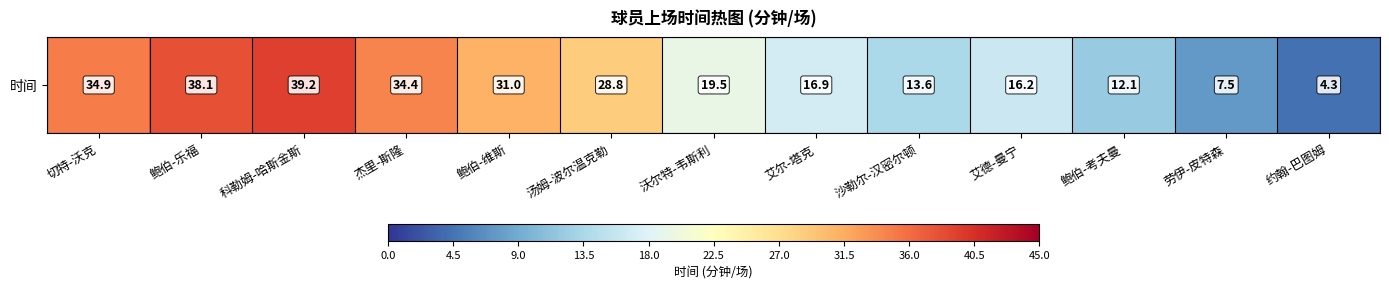

At which label is the value closest to 21?

沃尔特-韦斯利